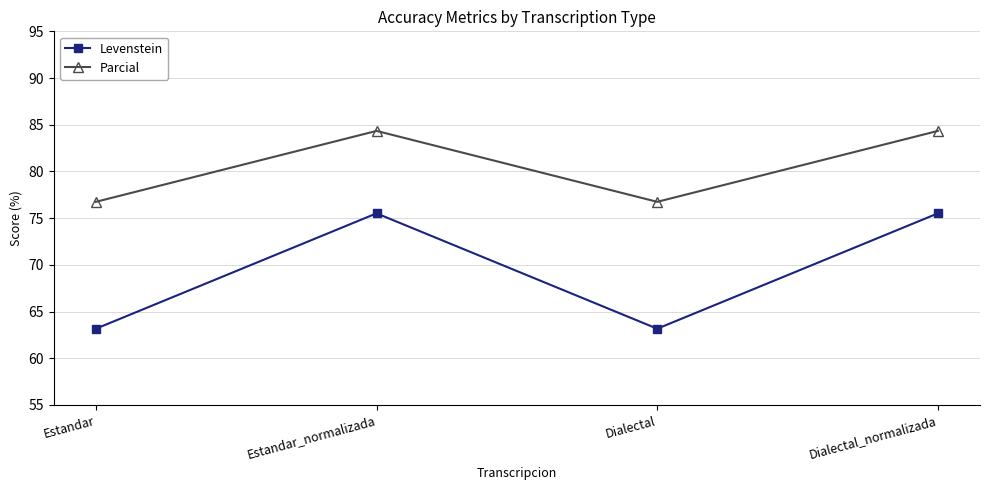

Which series has the largest total across all categories?

Parcial